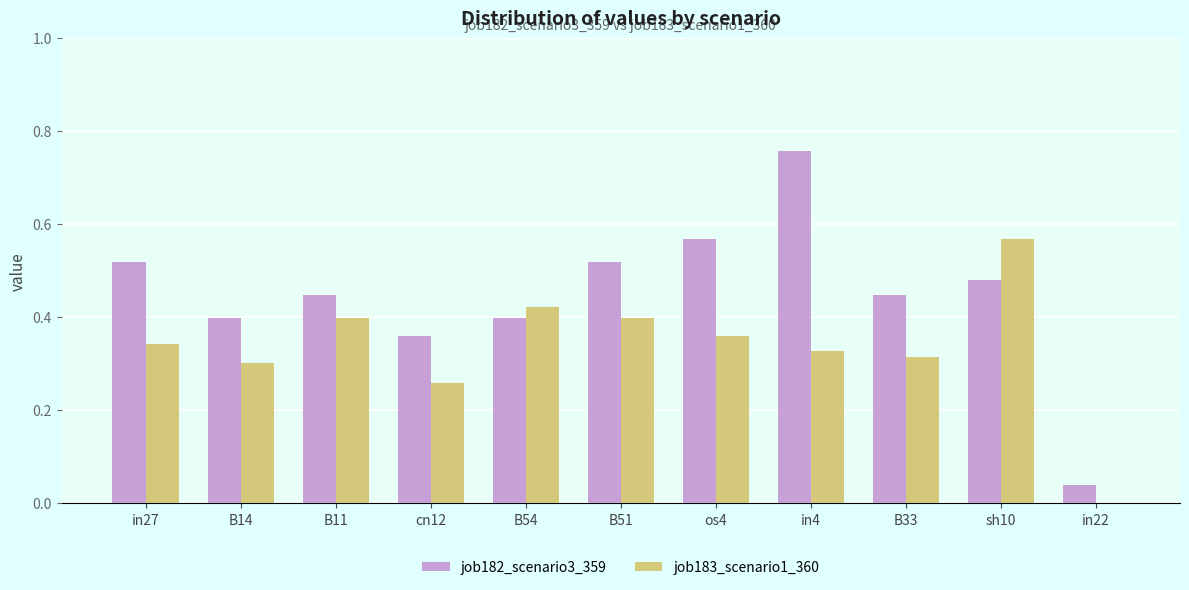

True or false: job182_scenario3_359 has a value of 0.6 at B33.

False